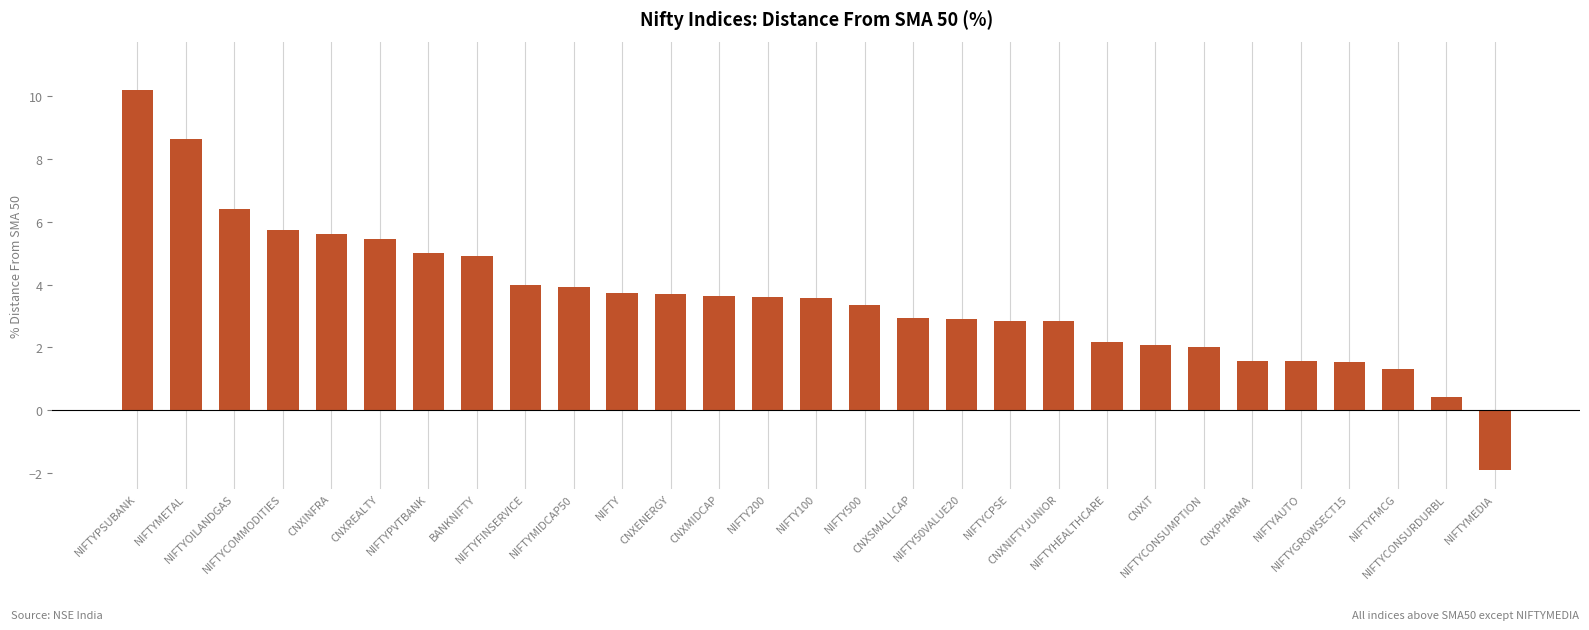

What is the difference between the second highest and minimum values?

10.5